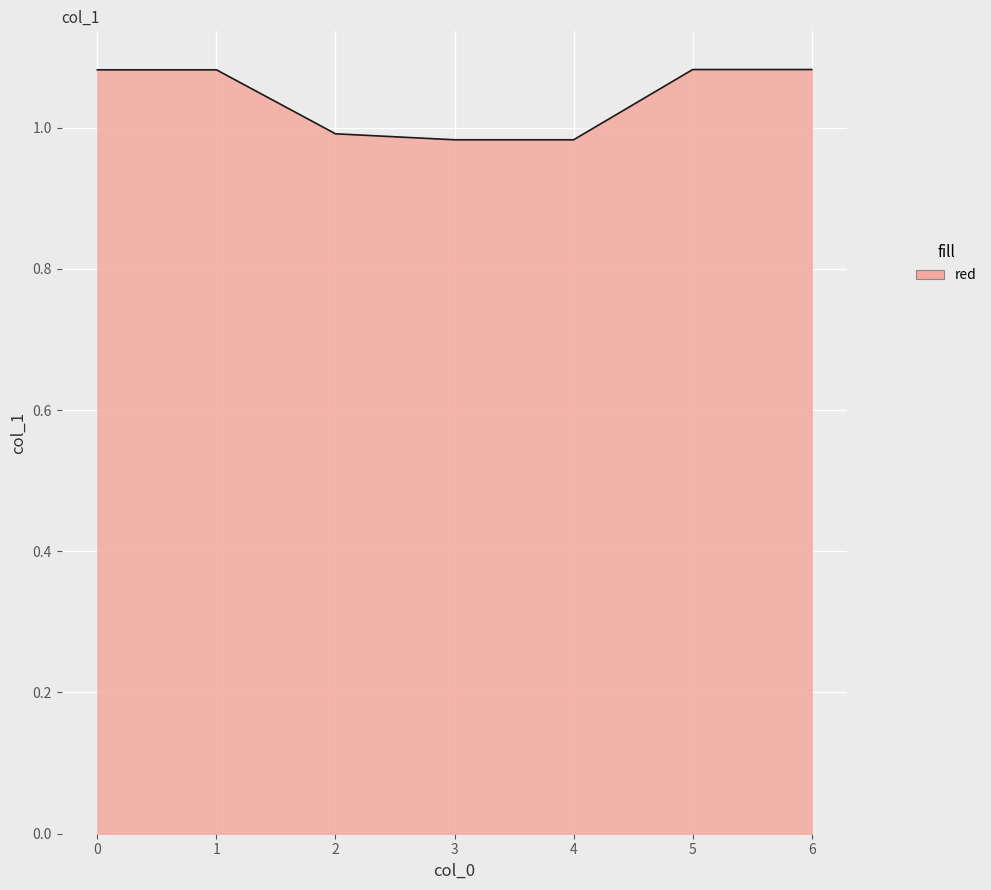

What is the sum of all values?

7.3